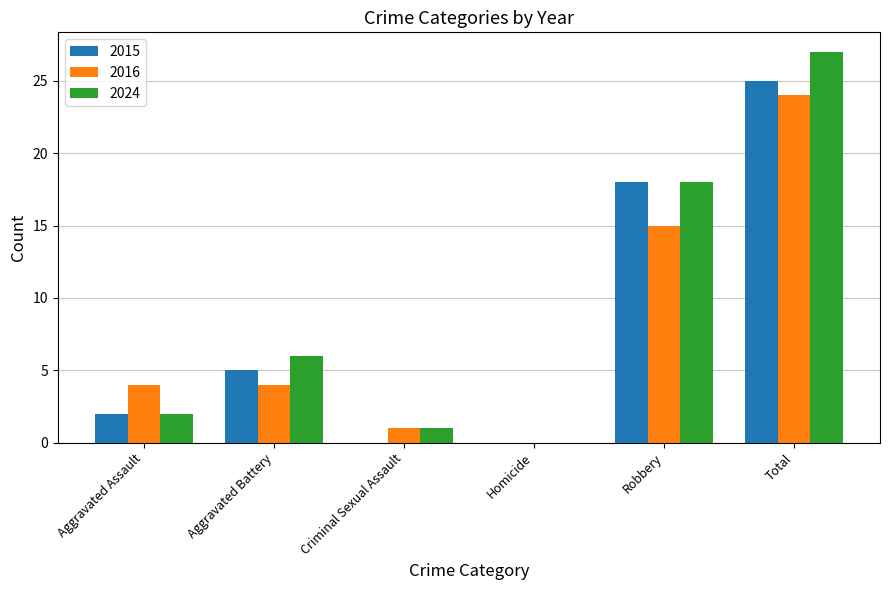

Where is 2016 nearest to the value 12?

Robbery